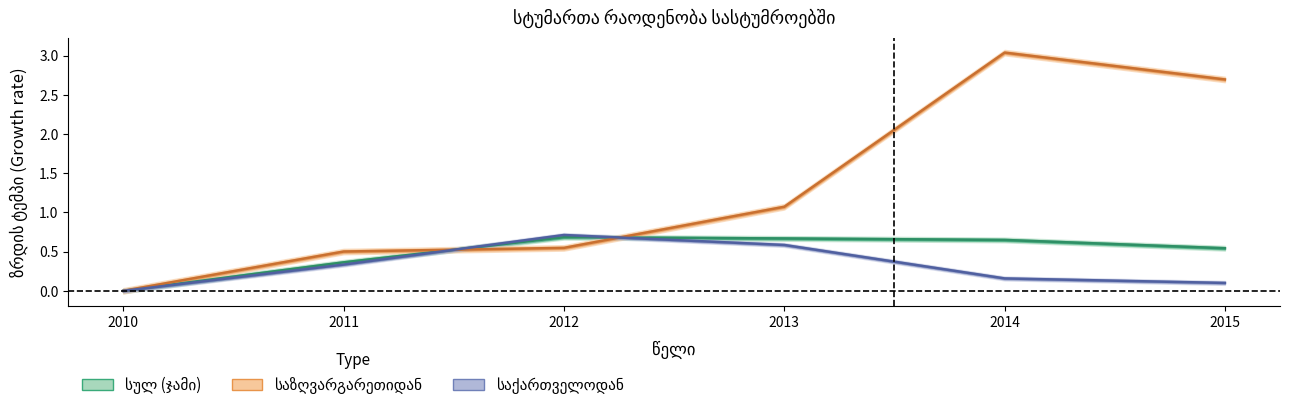

Reading left to right, extract all data points from this chart.

სულ: 0.0	0.4	0.7	0.7	0.6	0.5
საქართველოდან: 0.0	0.3	0.7	0.6	0.2	0.1
საზღვარგარეთიდან: 0.0	0.5	0.5	1.1	3.0	2.7